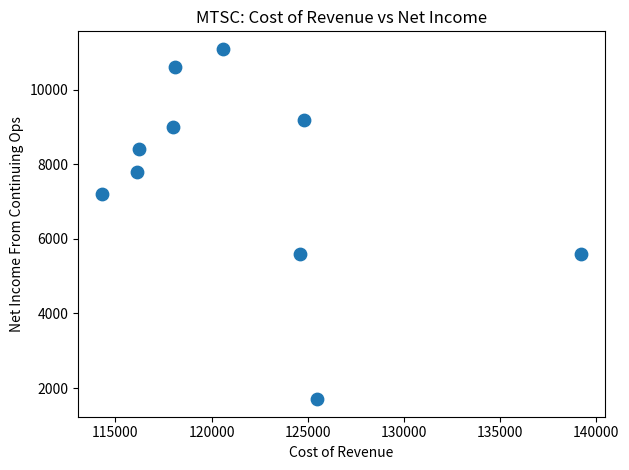

What is the range of X values (max minus min)?

24900